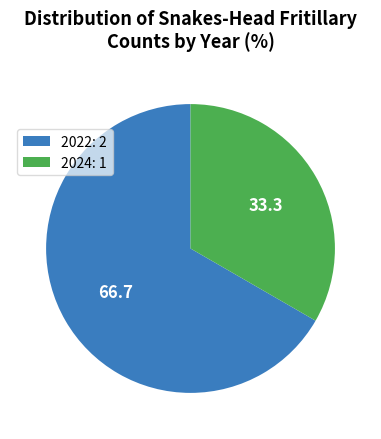

Does any single category account for the majority?

Yes